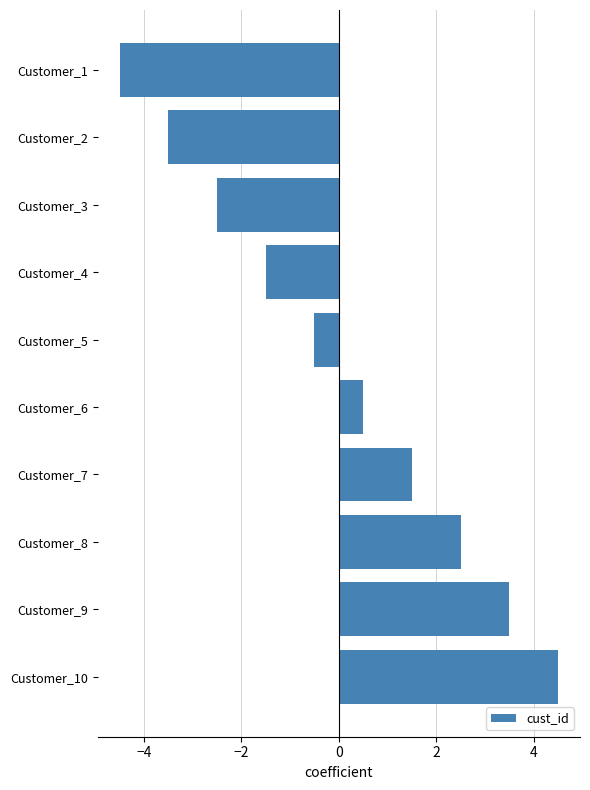

What is the difference between the second highest and minimum values?

8.0